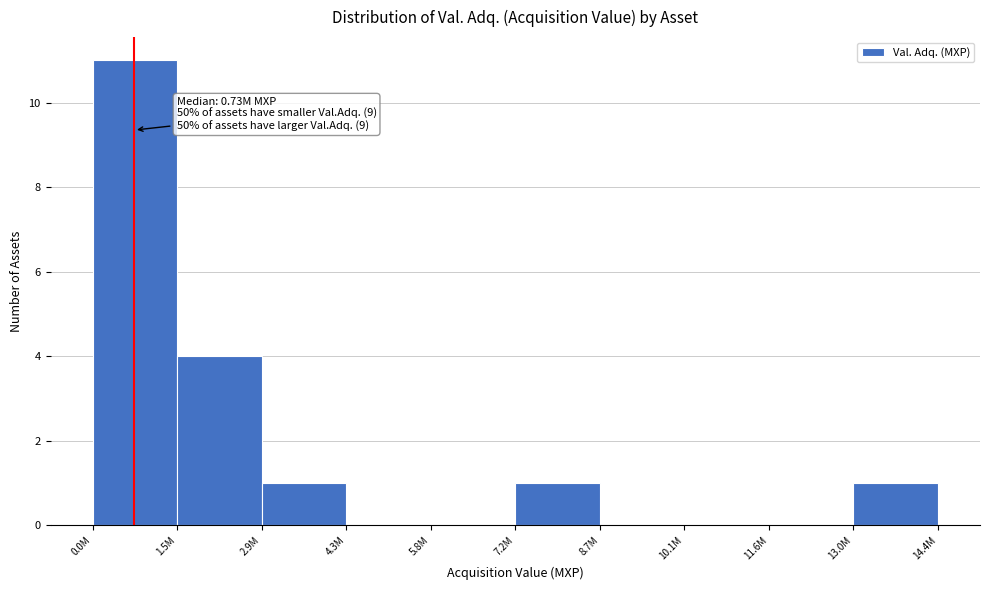

Reading left to right, list all the values displayed in this chart.

0.0M=11	1.5M=4	2.9M=1	4.3M=0	5.8M=0	7.2M=1	8.7M=0	10.1M=0	11.6M=0	13.0M=1